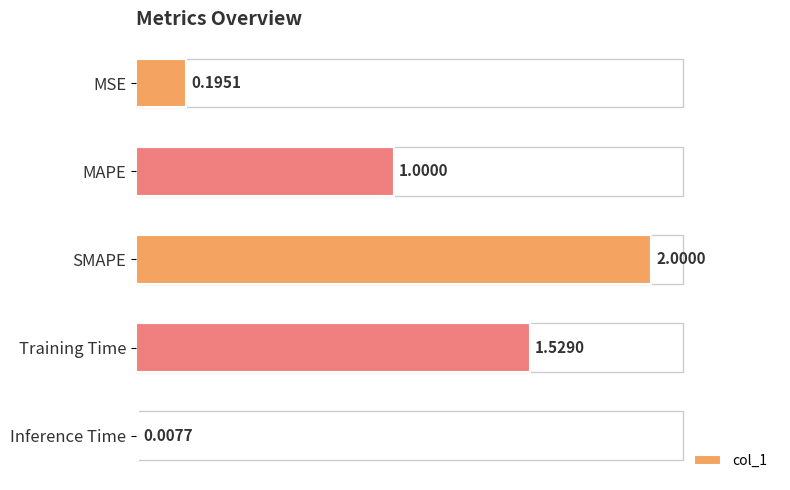

Where is col_1 nearest to the value 1?

MAPE